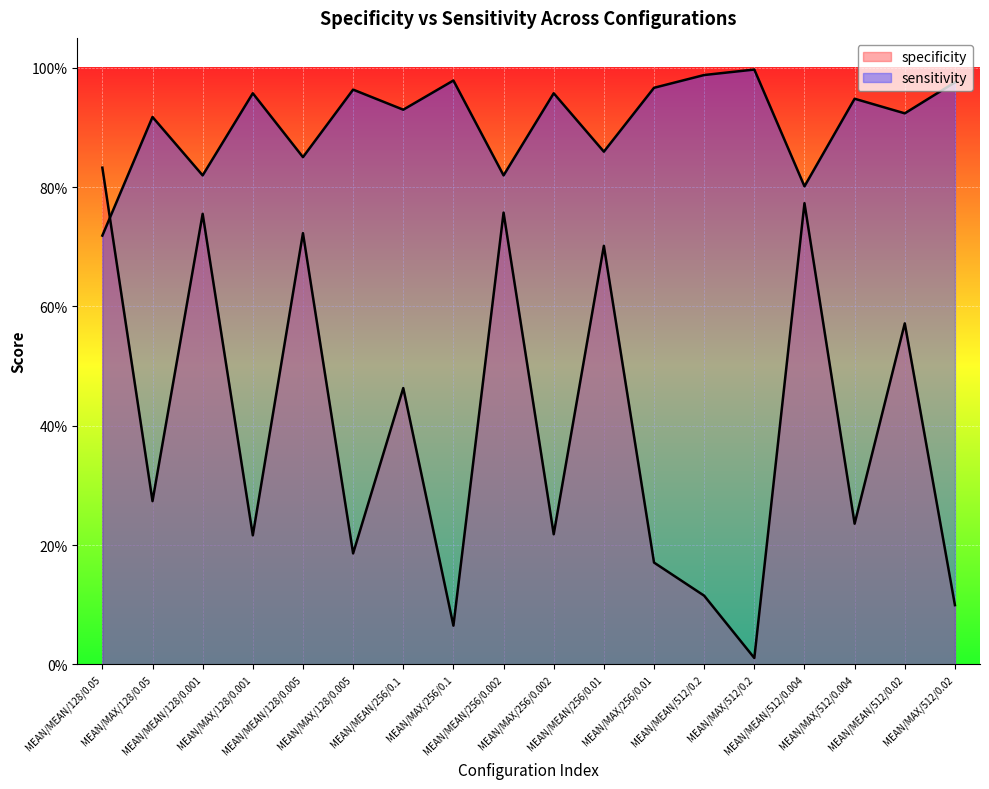

What is the difference between the sensitivity values at MEAN/MEAN/128/0.001 and MEAN/MEAN/512/0.2?

0.2